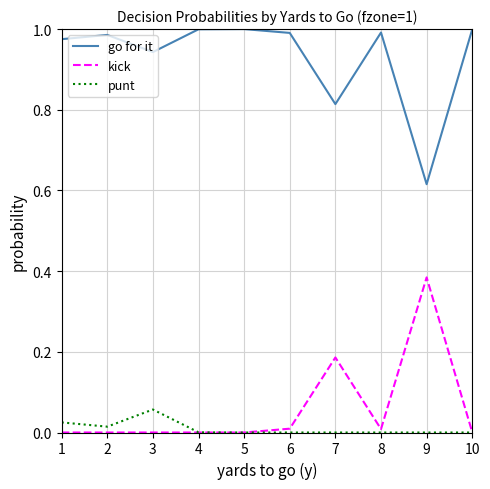

Where is the first local maximum for punt?

3